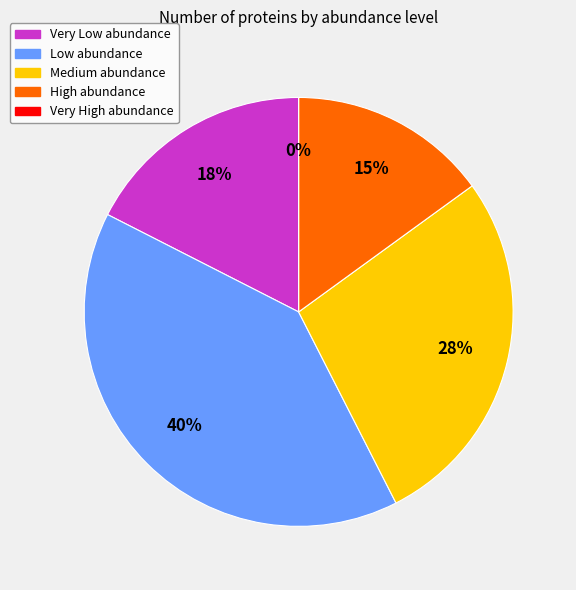

Is High the majority of the pie?

No